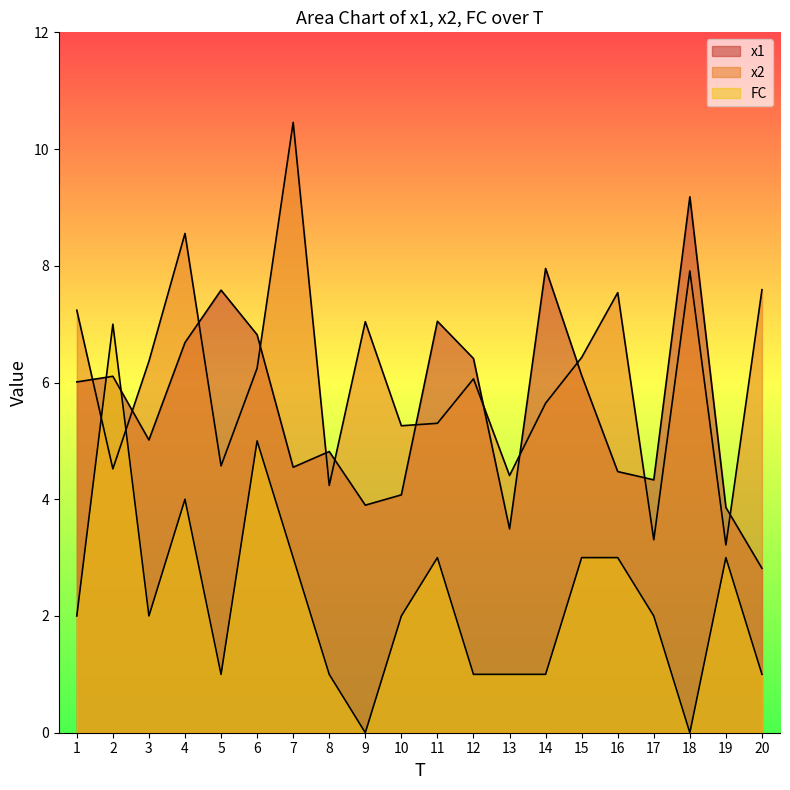

Which series has the largest range (max minus min)?

x2